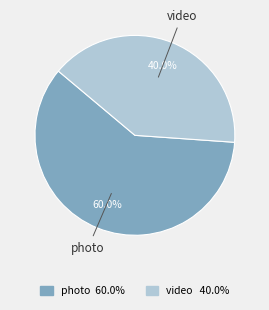

To the nearest percent, what portion does photo represent?

60%